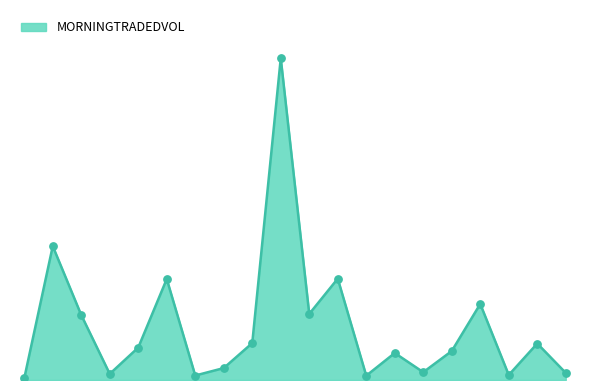

Does the chart have visible grid lines?

No